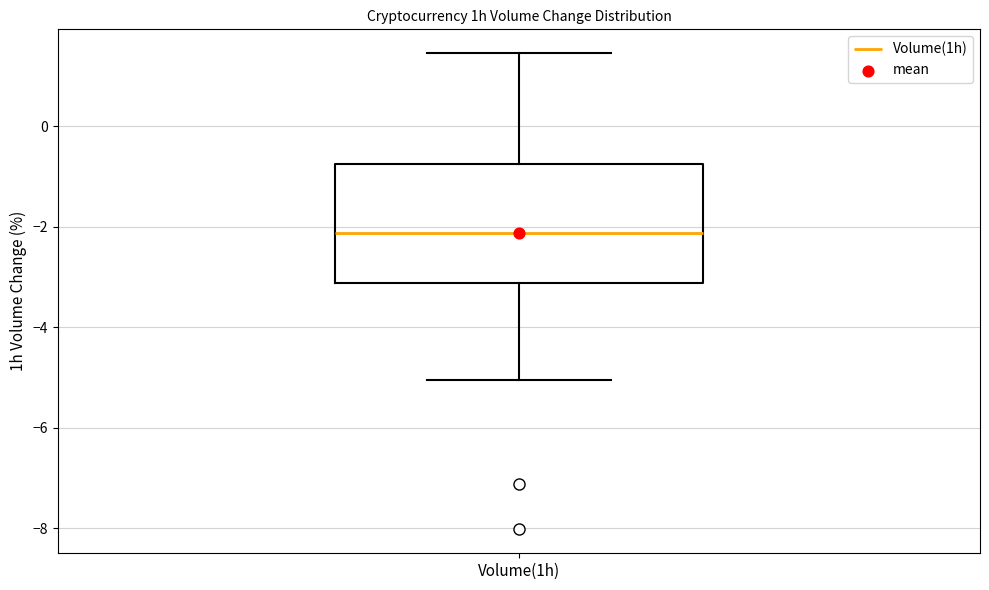

Read this box plot against the y-axis: the position of the median line, the range covered by the box, and the ends of both whiskers. The values are not printed on the chart, so give them approximately, as read against the axis.

median -2.2, box -3.2 to -0.8, whiskers -5.0 to 1.4